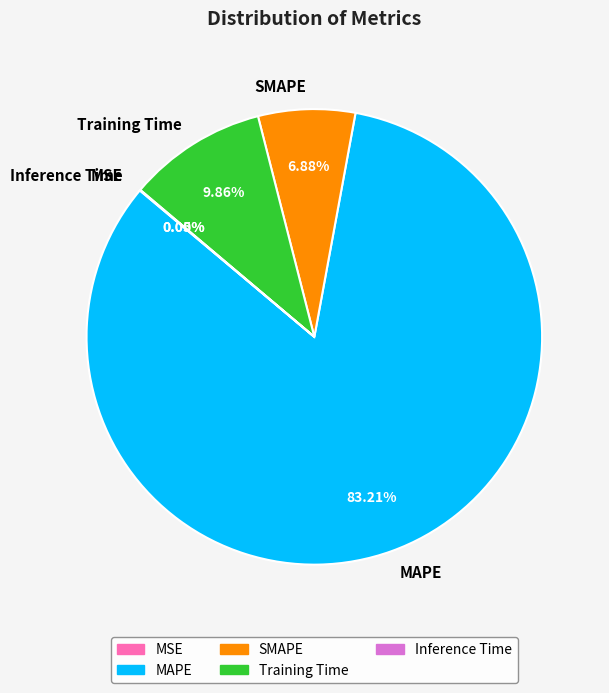

The Training Time slice represents 10% of the pie. True or false?

True